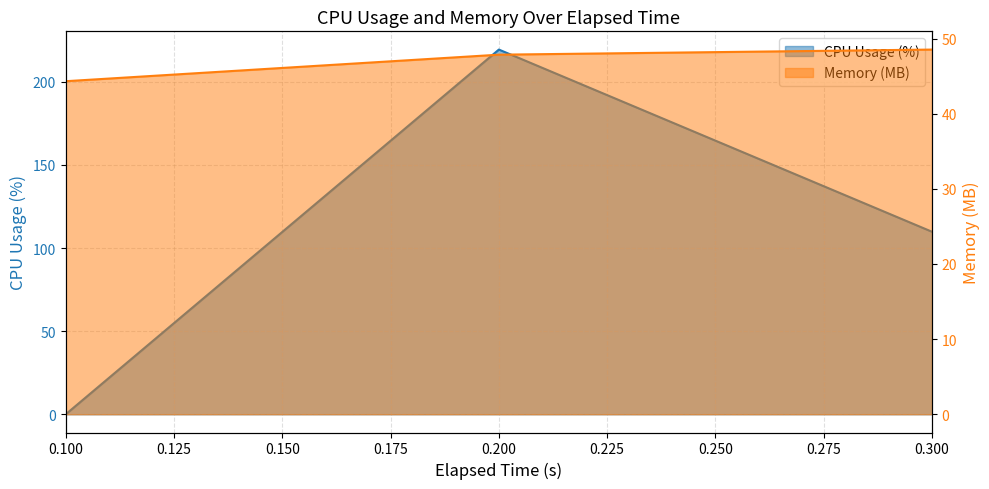

Count the number of data series in this chart.

2